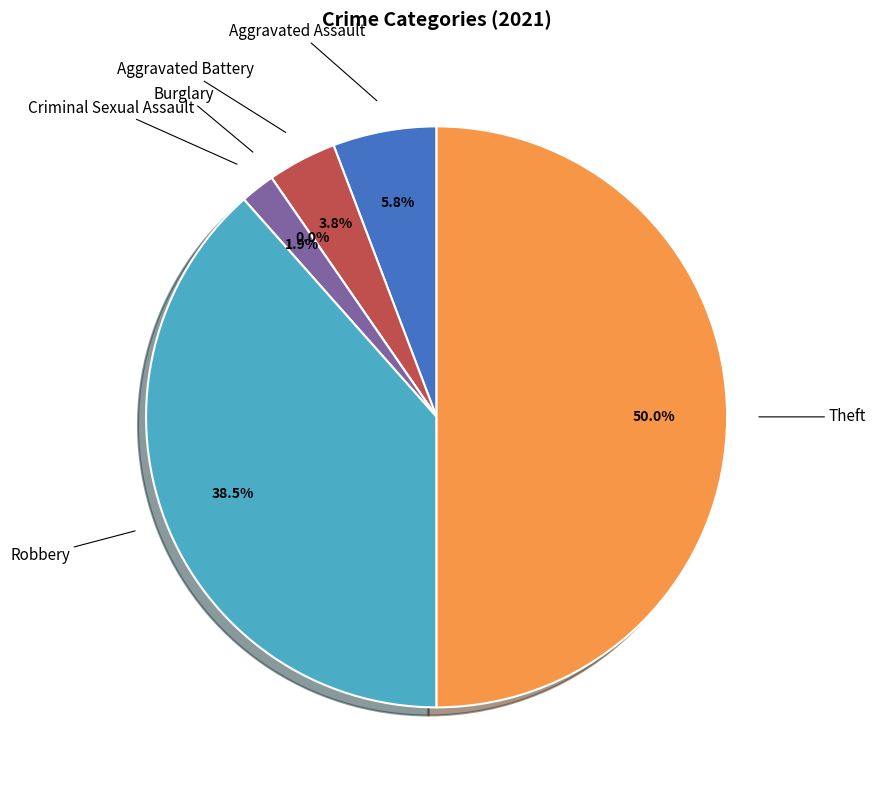

To the nearest percent, what is the difference between the Burglary and Robbery slice percentages?

38%